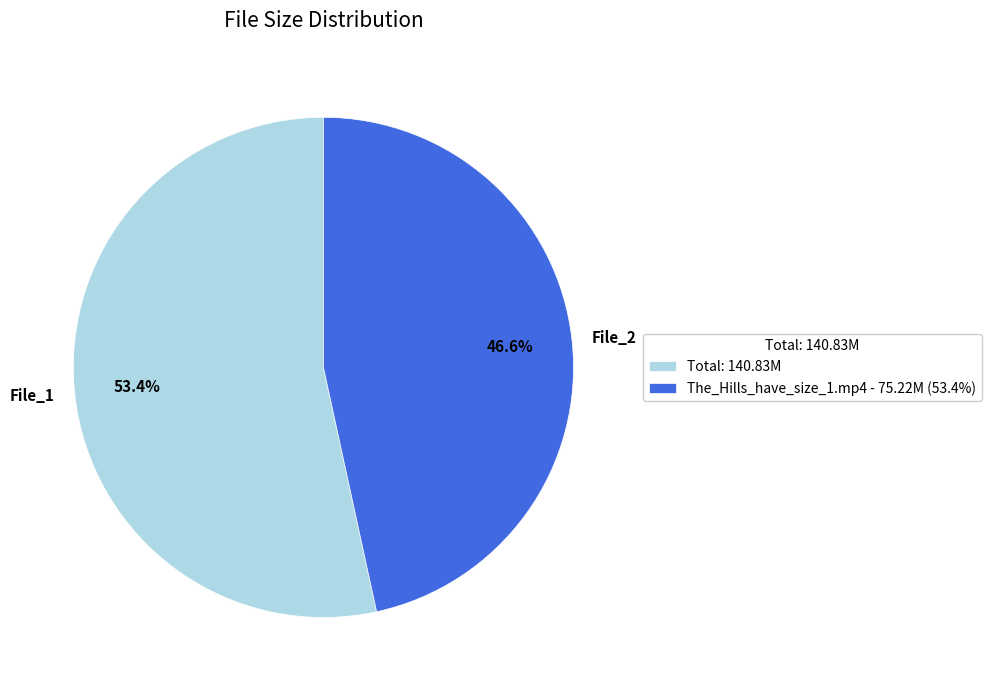

What is the total percentage of File_2 and File_1?

100.0%